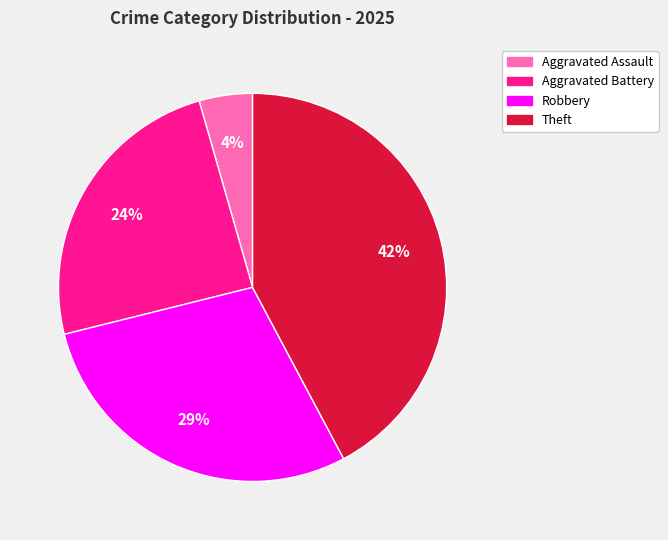

What percentage is the Aggravated Battery slice, to the nearest percent?

24%